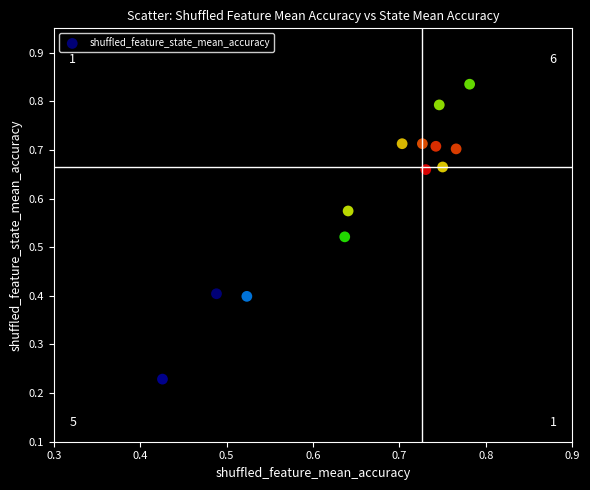

What is the range of X values (max minus min)?

0.4